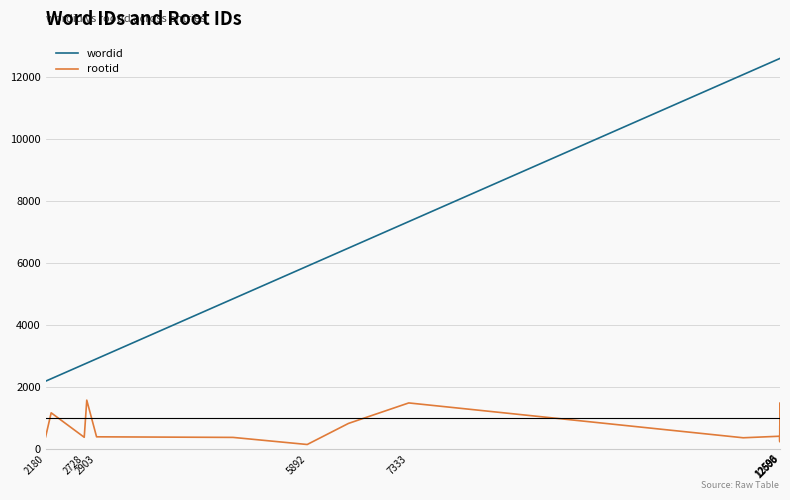

What is the maximum value shown in the chart?

12601